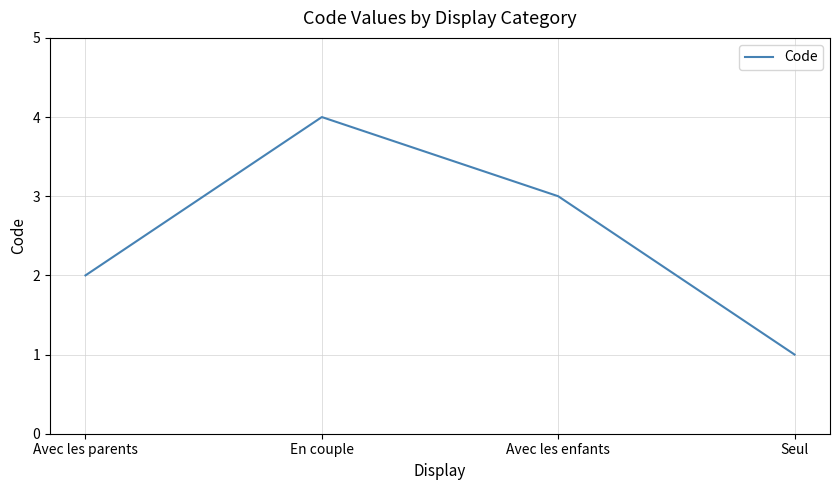

What is the change in value from Avec les parents to Seul?

-1